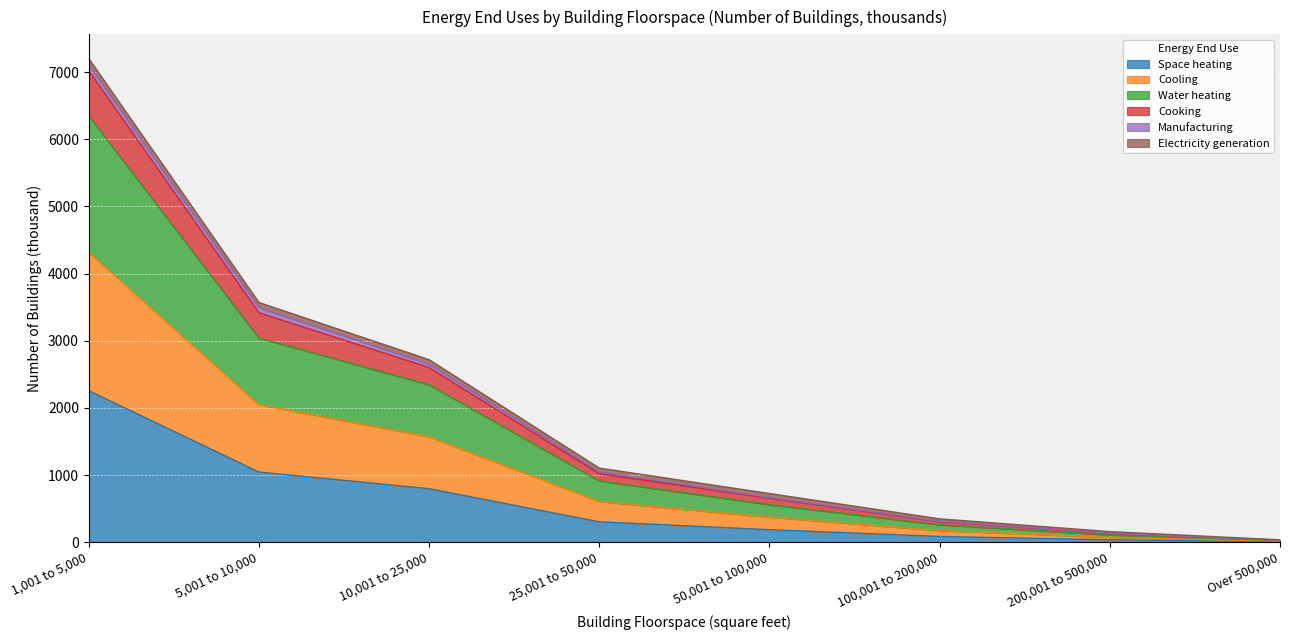

At which label does Space heating reach its peak?

1,001 to 5,000